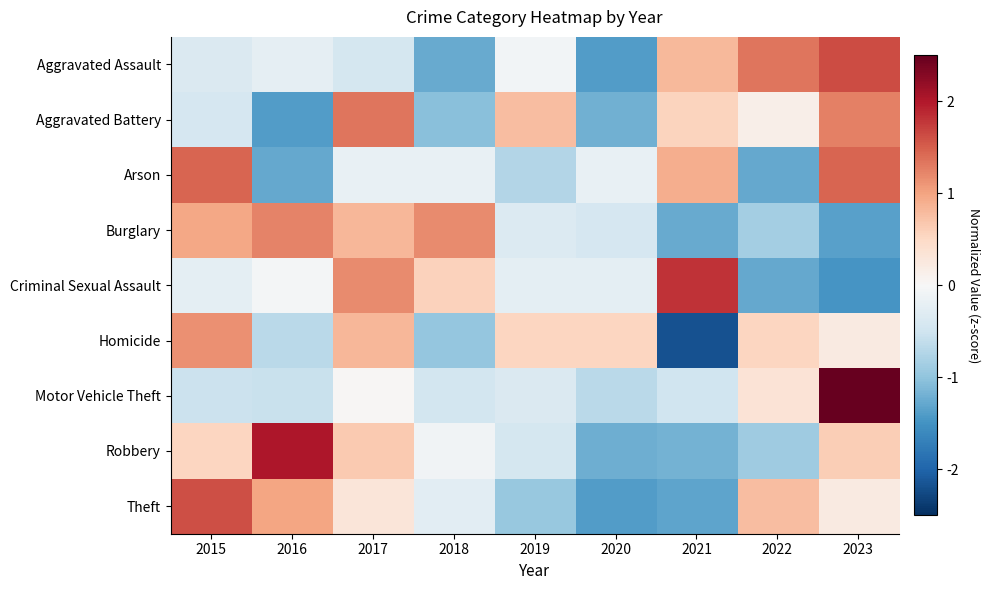

Reading left to right, extract all data points from this chart.

Aggravated Assault: 2015=-0.4	2016=-0.2	2017=-0.4	2018=-1.3	2019=-0.1	2020=-1.4	2021=0.8	2022=1.3	2023=1.6
Aggravated Battery: 2015=-0.4	2016=-1.4	2017=1.3	2018=-1.1	2019=0.8	2020=-1.2	2021=0.6	2022=0.1	2023=1.3
Arson: 2015=1.5	2016=-1.3	2017=-0.2	2018=-0.2	2019=-0.7	2020=-0.2	2021=0.9	2022=-1.3	2023=1.5
Burglary: 2015=1.0	2016=1.2	2017=0.8	2018=1.2	2019=-0.3	2020=-0.4	2021=-1.3	2022=-0.9	2023=-1.3
Criminal Sexual Assault: 2015=-0.3	2016=-0.0	2017=1.2	2018=0.6	2019=-0.3	2020=-0.3	2021=1.8	2022=-1.3	2023=-1.5
Homicide: 2015=1.1	2016=-0.7	2017=0.8	2018=-1.0	2019=0.5	2020=0.5	2021=-2.2	2022=0.5	2023=0.2
Motor Vehicle Theft: 2015=-0.5	2016=-0.6	2017=0.0	2018=-0.5	2019=-0.4	2020=-0.7	2021=-0.5	2022=0.3	2023=2.7
Robbery: 2015=0.5	2016=2.0	2017=0.6	2018=-0.1	2019=-0.4	2020=-1.2	2021=-1.2	2022=-0.9	2023=0.6
Theft: 2015=1.6	2016=1.0	2017=0.3	2018=-0.3	2019=-0.9	2020=-1.4	2021=-1.3	2022=0.8	2023=0.2